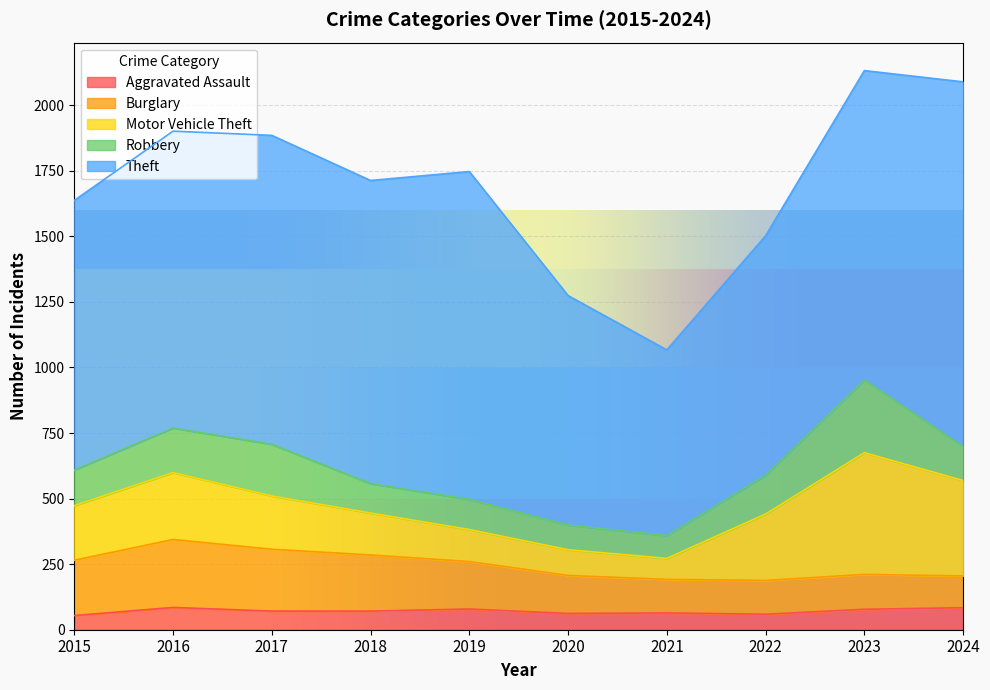

What is the value of the Burglary point at the 9th from the left?

133